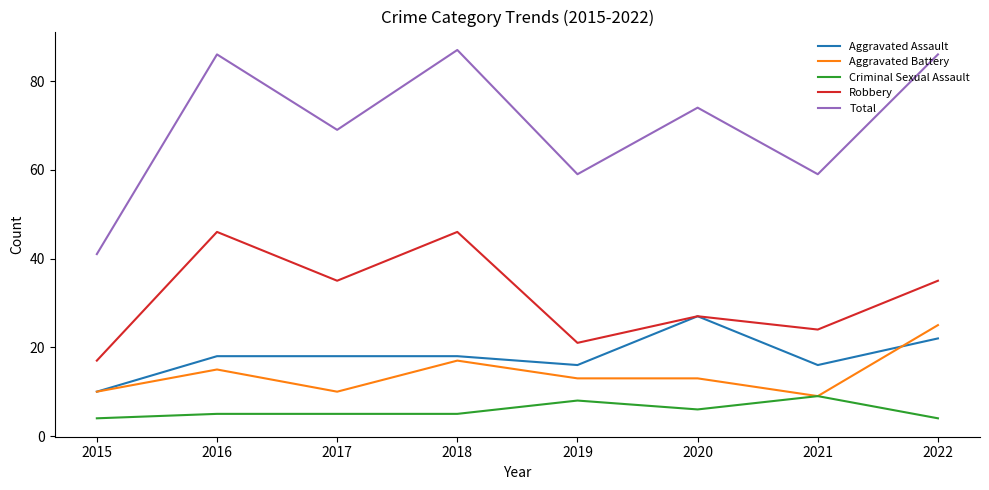

Reading right to left, list all the values displayed in this chart.

Aggravated Assault: 2022=22	2021=16	2020=27	2019=16	2018=18	2017=18	2016=18	2015=10
Aggravated Battery: 2022=25	2021=9	2020=13	2019=13	2018=17	2017=10	2016=15	2015=10
Criminal Sexual Assault: 2022=4	2021=9	2020=6	2019=8	2018=5	2017=5	2016=5	2015=4
Robbery: 2022=35	2021=24	2020=27	2019=21	2018=46	2017=35	2016=46	2015=17
Total: 2022=86	2021=59	2020=74	2019=59	2018=87	2017=69	2016=86	2015=41